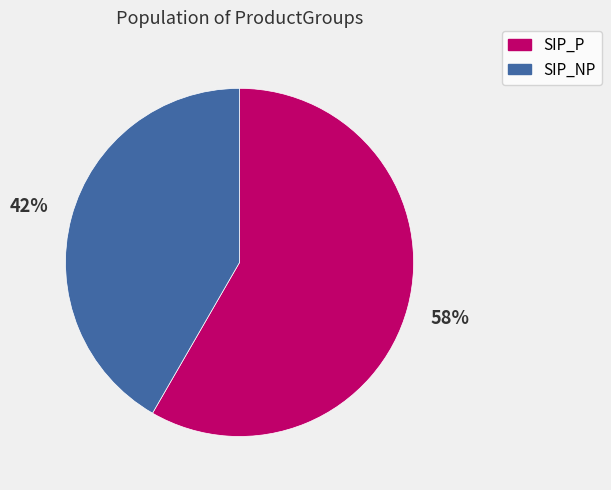

Which has a higher value, SIP_NP or SIP_P?

SIP_P